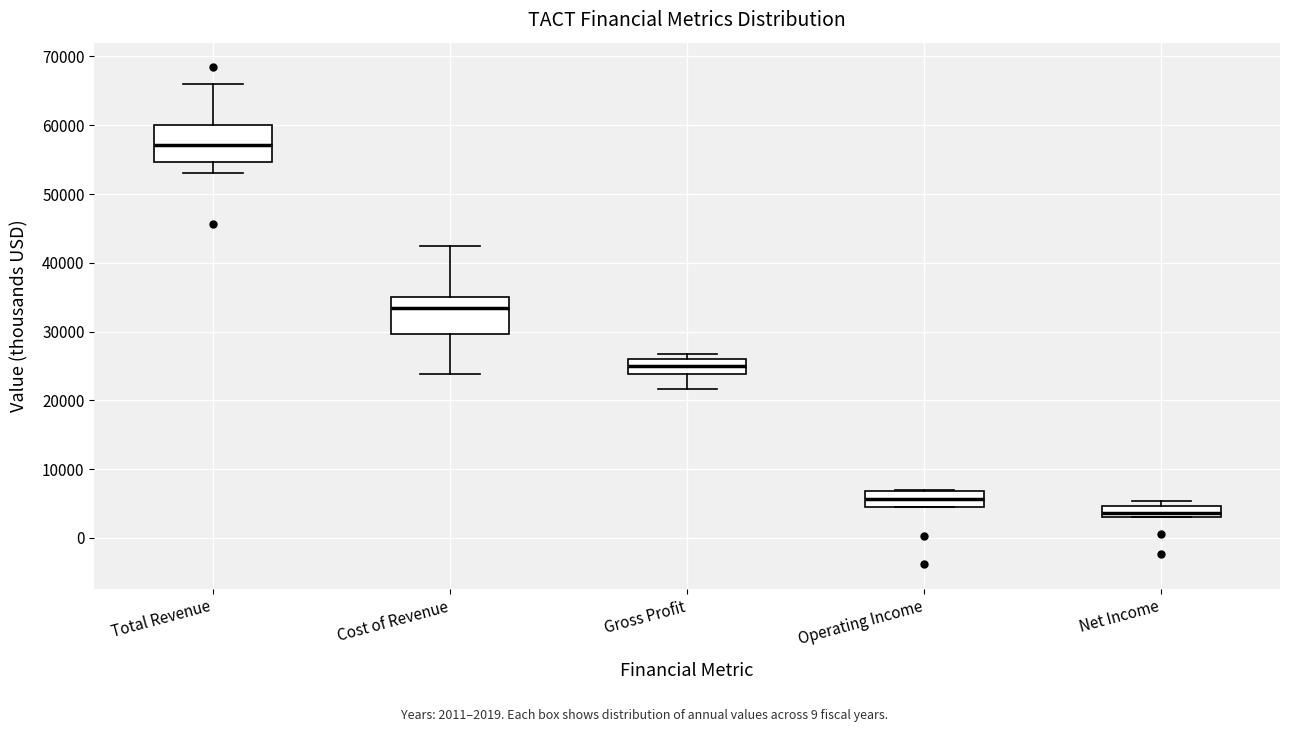

Reading left to right, read every box against the y-axis: the position of its median line, the range the box covers, and the ends of its whiskers. The values are not printed on the chart, so give them approximately, as read against the axis.

Total Revenue: median 57000, box 55000 to 60000, whiskers 53000 to 66000
Cost of Revenue: median 33000, box 30000 to 35000, whiskers 24000 to 42000
Gross Profit: median 25000, box 24000 to 26000, whiskers 22000 to 27000
Operating Income: median 6000, box 5000 to 7000, whiskers 5000 to 7000
Net Income: median 4000, box 3000 to 5000, whiskers 3000 to 5000 (just above the box's upper edge)